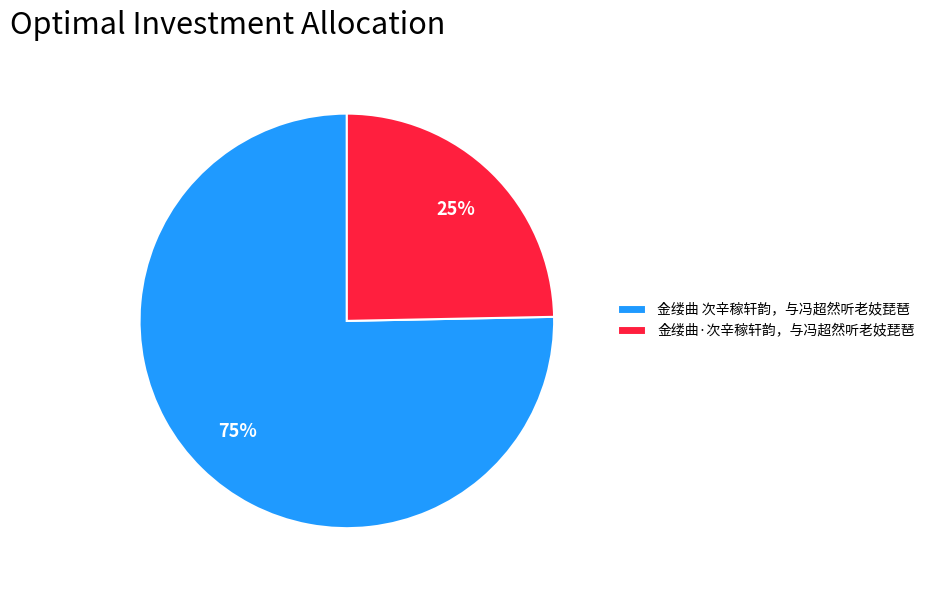

Which category has the smallest portion of the pie?

金缕曲·次辛稼轩韵，与冯超然听老妓琵琶